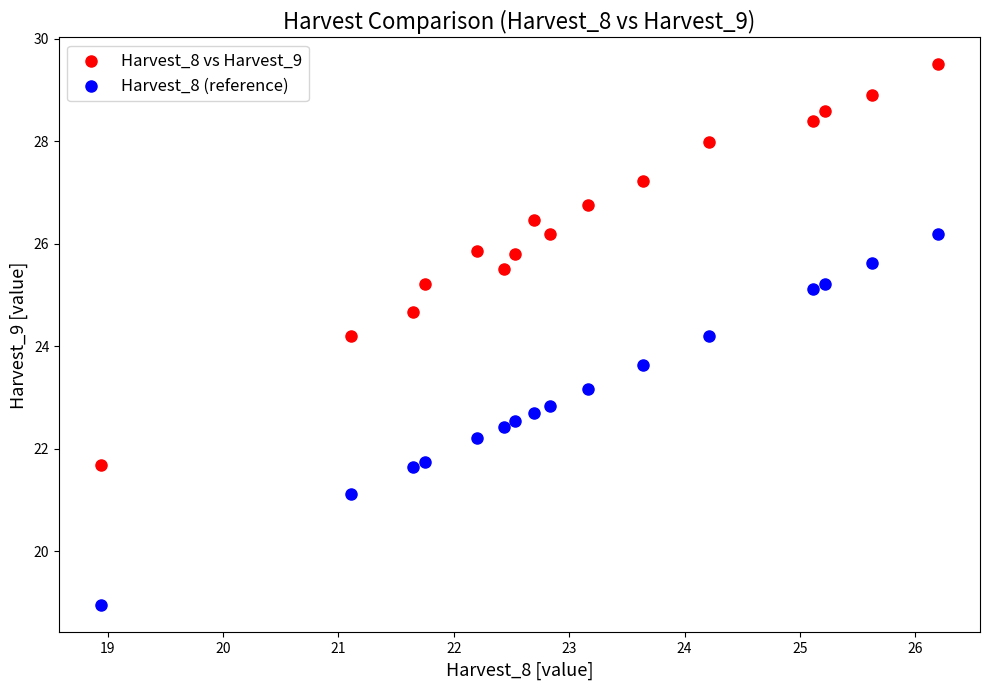

Across all data points, what is the range of X values (max minus min)?

7.3